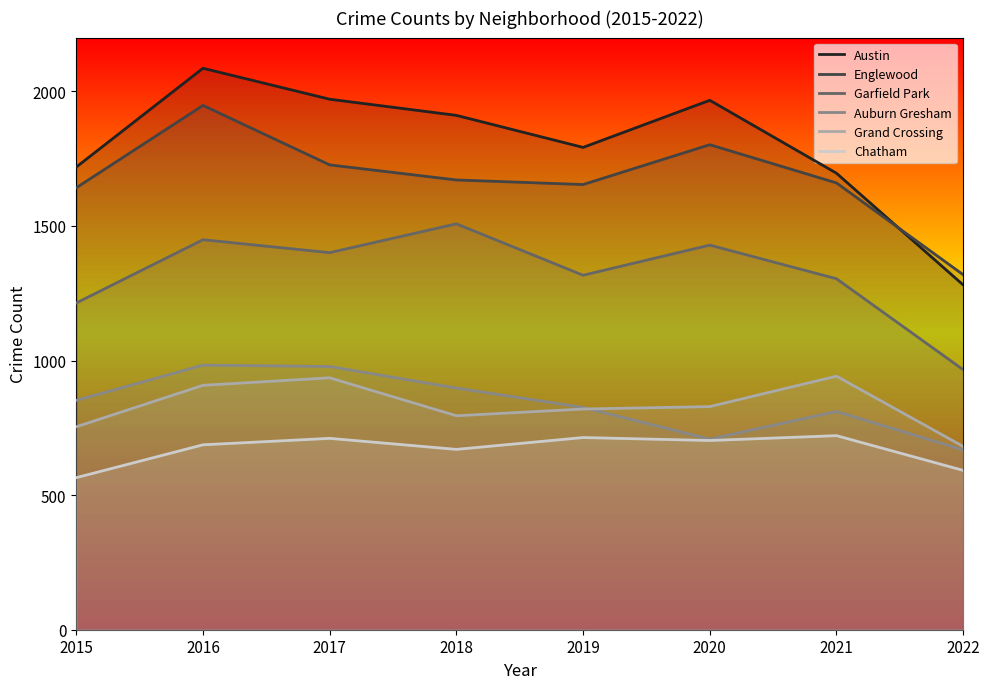

What is the sum of the Grand Crossing values at 2020 and 2018?

1624